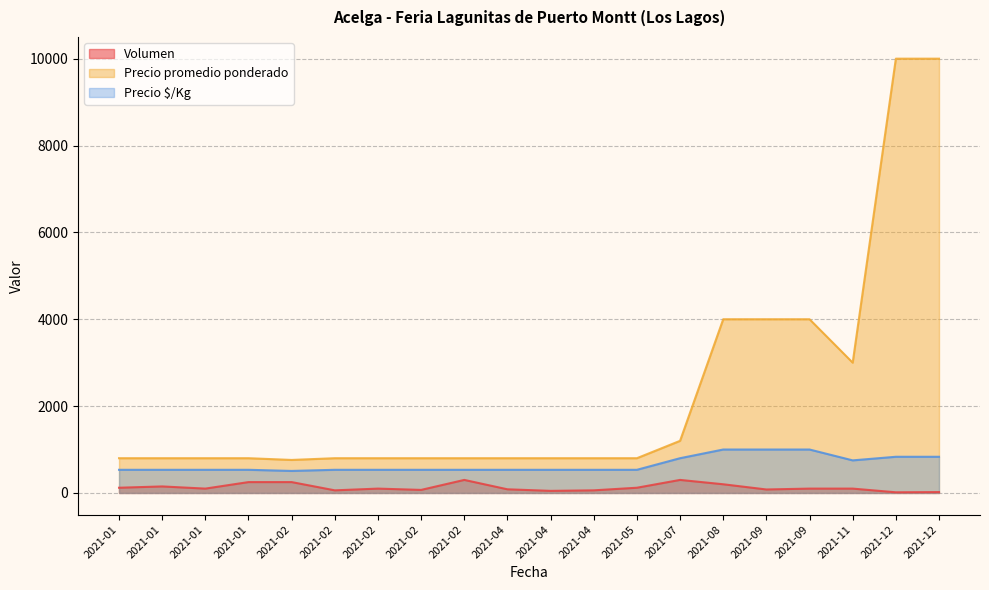

Reading left to right, list all the values displayed in this chart.

Volumen: 2021-11-04=100	2021-07-23=300	2021-04-21=48	2021-01-21=100	2021-04-15=84	2021-02-08=100	2021-02-03=60	2021-02-15=70	2021-05-18=120	2021-01-29=250	2021-12-22=20	2021-12-15=15	2021-08-13=200	2021-01-08=120	2021-02-26=300	2021-01-15=150	2021-09-27=100	2021-04-28=60	2021-09-23=80	2021-02-02=250
Precio promedio ponderado: 2021-11-04=3000	2021-07-23=1200	2021-04-21=800	2021-01-21=800	2021-04-15=800	2021-02-08=800	2021-02-03=800	2021-02-15=800	2021-05-18=800	2021-01-29=800	2021-12-22=10000	2021-12-15=10000	2021-08-13=4000	2021-01-08=800	2021-02-26=800	2021-01-15=800	2021-09-27=4000	2021-04-28=800	2021-09-23=4000	2021-02-02=760
Precio $/Kg: 2021-11-04=750	2021-07-23=800	2021-04-21=533	2021-01-21=533	2021-04-15=533	2021-02-08=533	2021-02-03=533	2021-02-15=533	2021-05-18=533	2021-01-29=533	2021-12-22=833	2021-12-15=833	2021-08-13=1000	2021-01-08=533	2021-02-26=533	2021-01-15=533	2021-09-27=1000	2021-04-28=533	2021-09-23=1000	2021-02-02=507